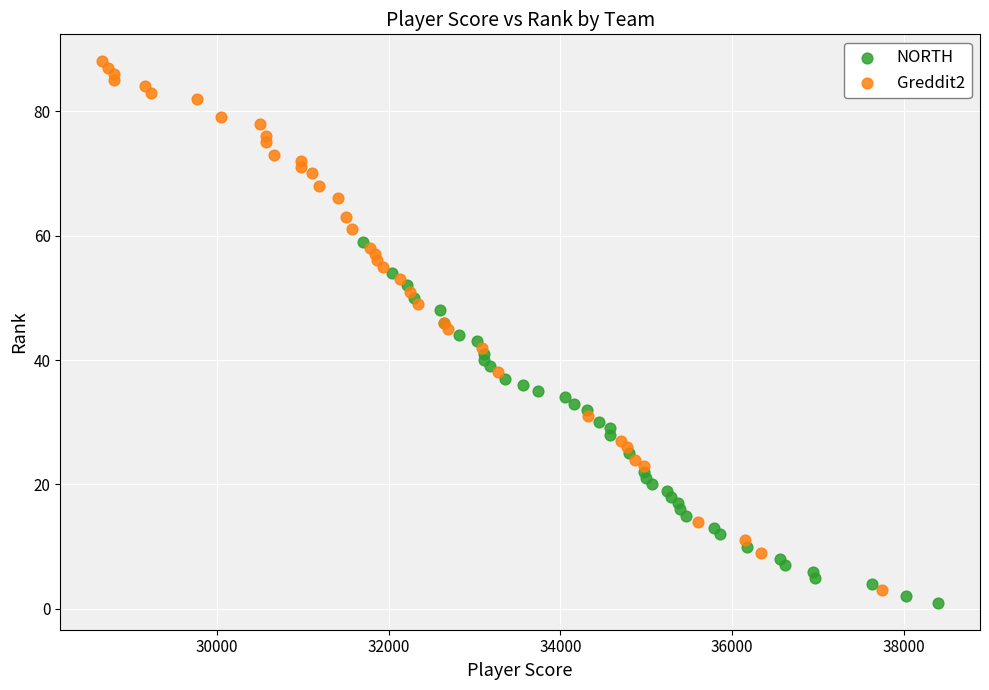

Which series reaches the minimum Y coordinate?

NORTH